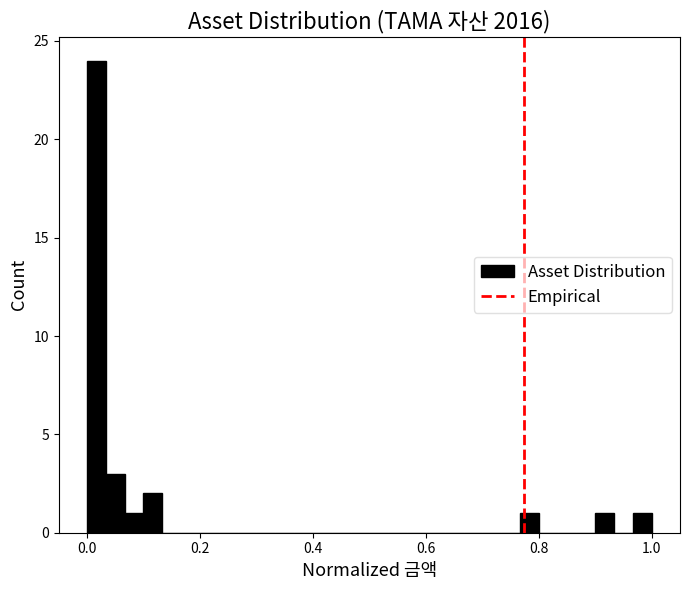

Read against the x-axis, roughly where is the centre of the tallest bar?

0.02